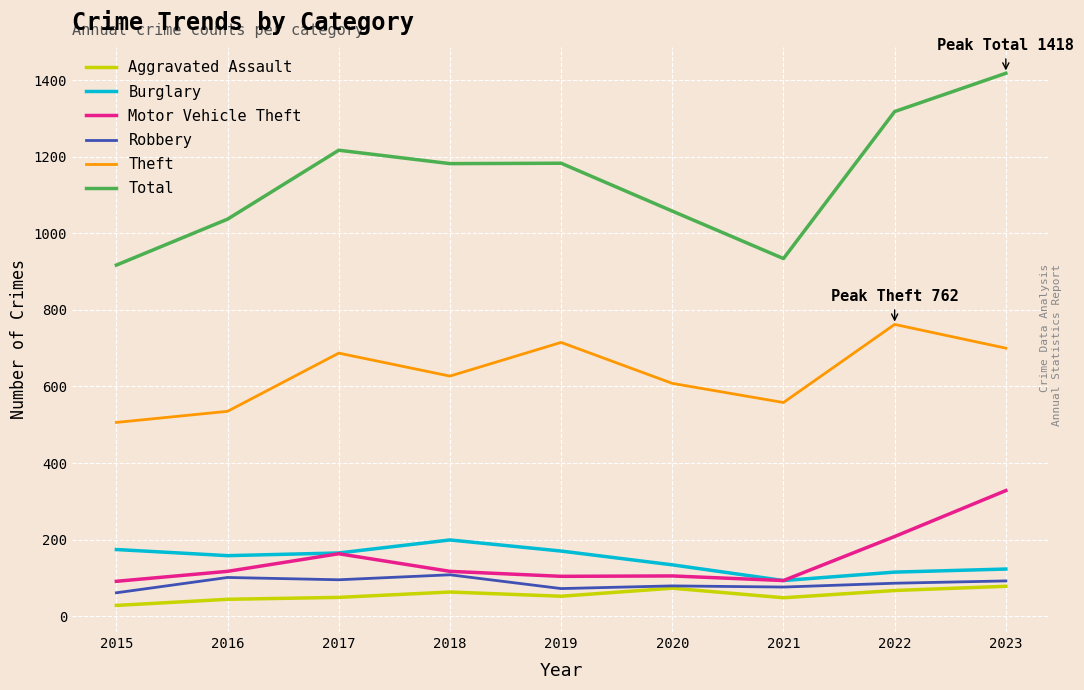

The Total series shows 601 at 2015. True or false?

False